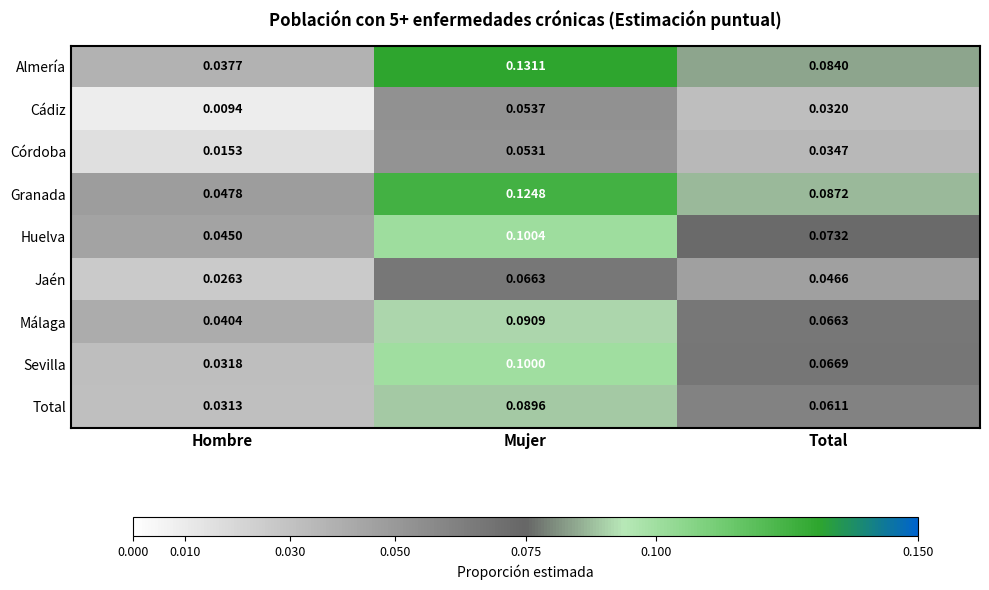

Which category has the lowest value in the Cádiz series?

Hombre